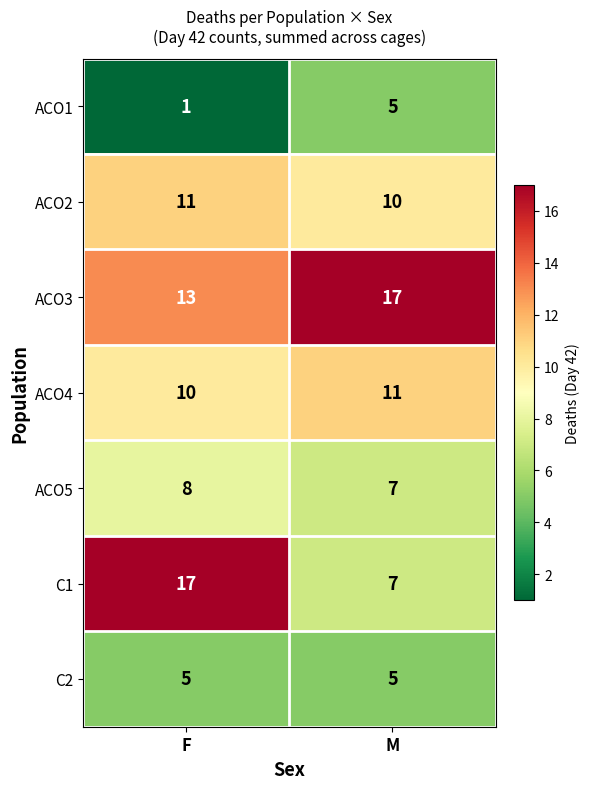

What is the minimum value shown in the chart?

1